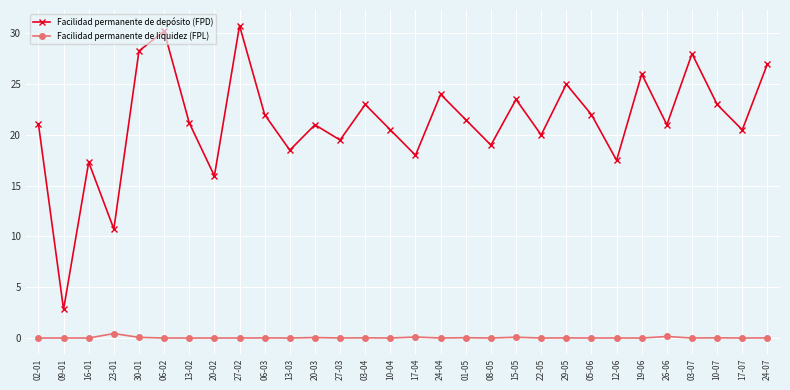

Which series has the widest spread of values?

Facilidad permanente de depósito (FPD)